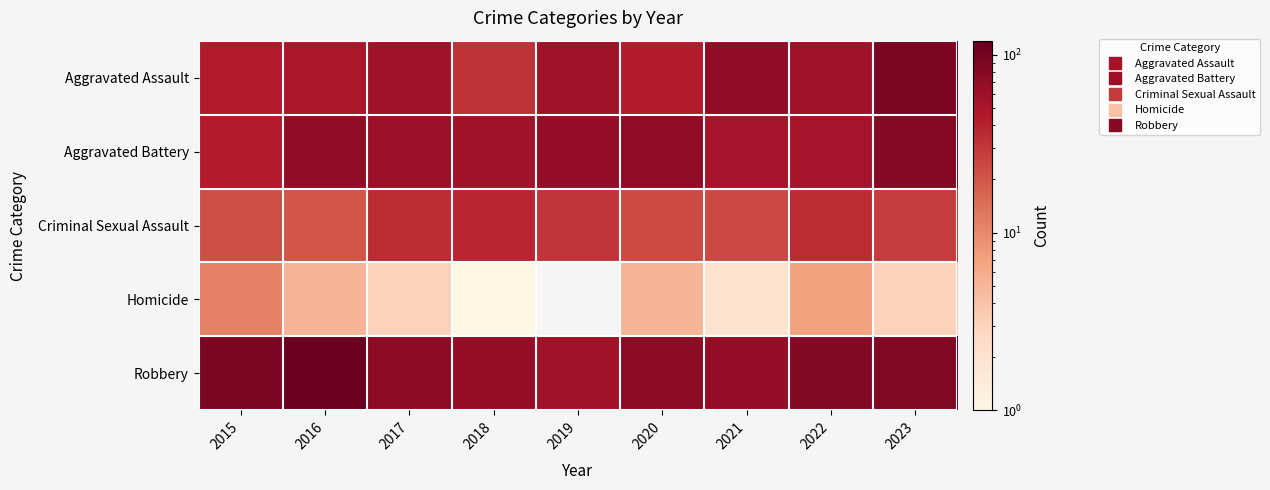

Count the number of data series in this chart.

5